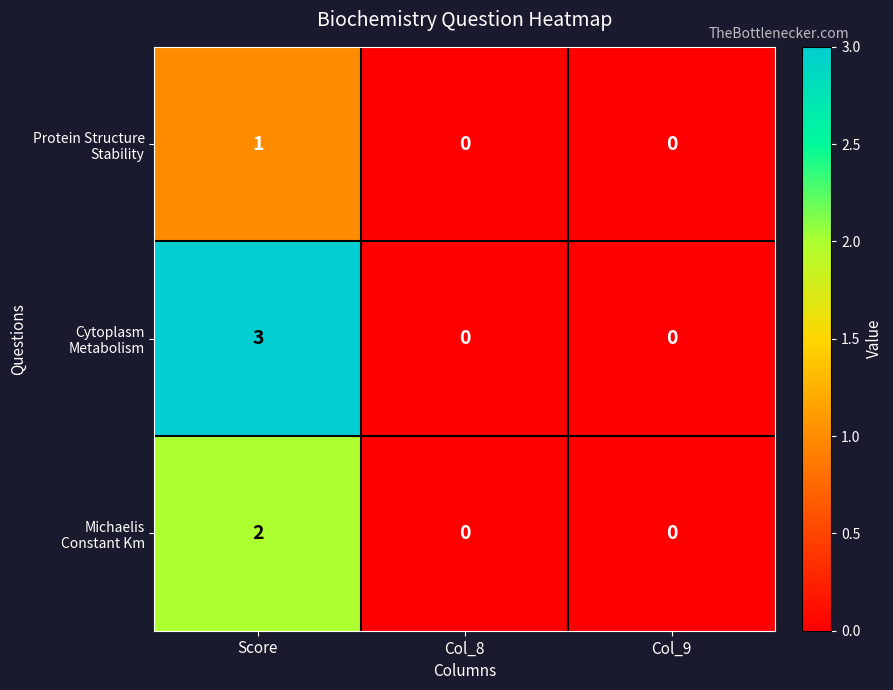

What is the maximum value shown in the chart?

3